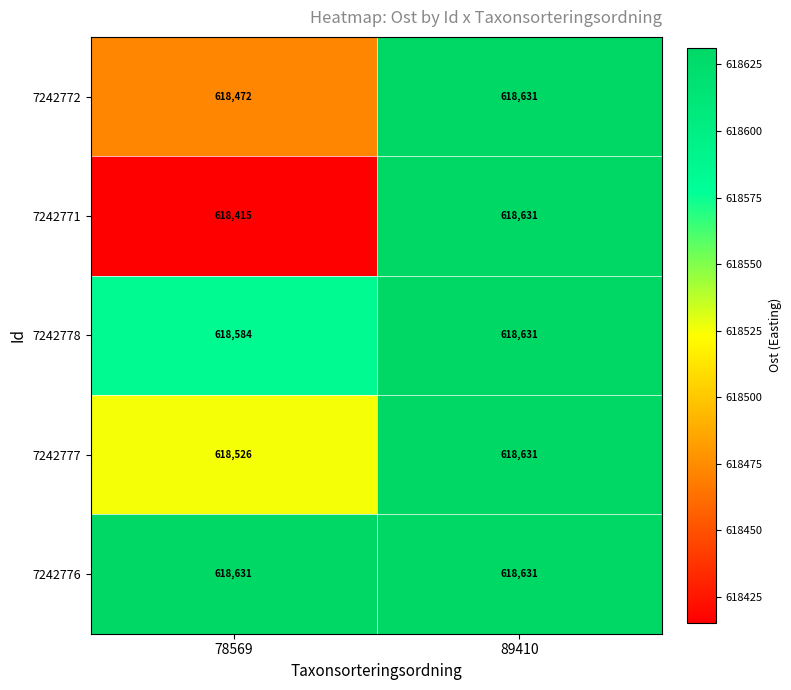

At which label does 7242772 reach its peak?

89410